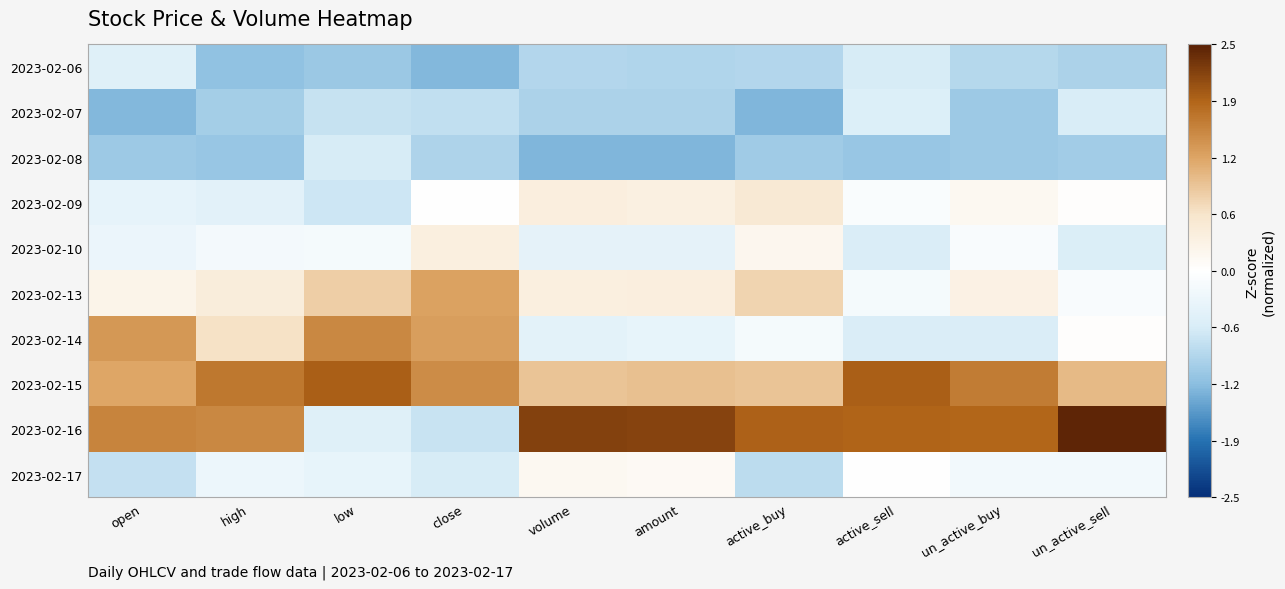

What is the spread (max minus min) of values at un_active_sell?

3.5